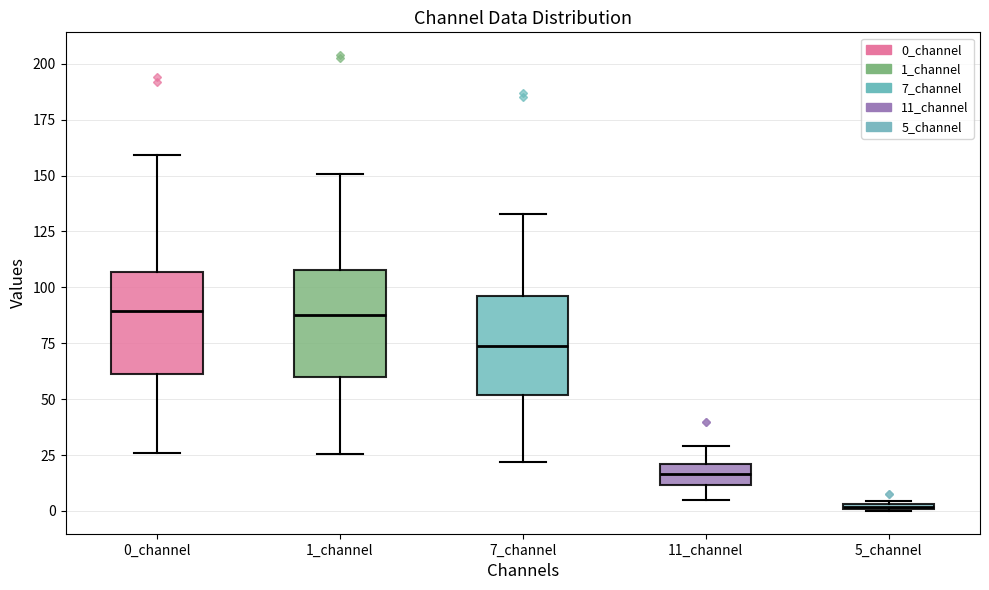

Where is the lower edge of the box for 1_channel on the y-axis? The values are not printed on the chart, so give them approximately, as read against the axis.

60